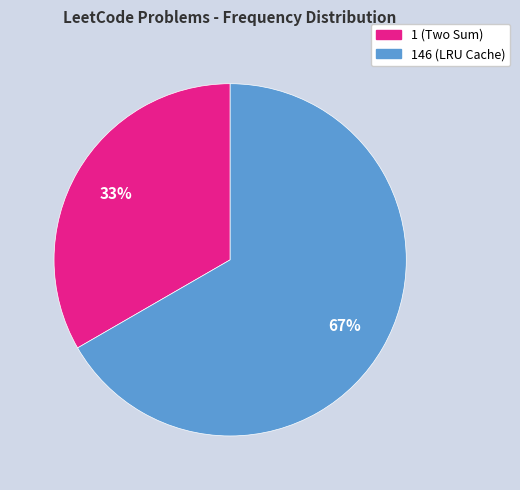

Is there any slice that represents more than half of the pie?

Yes